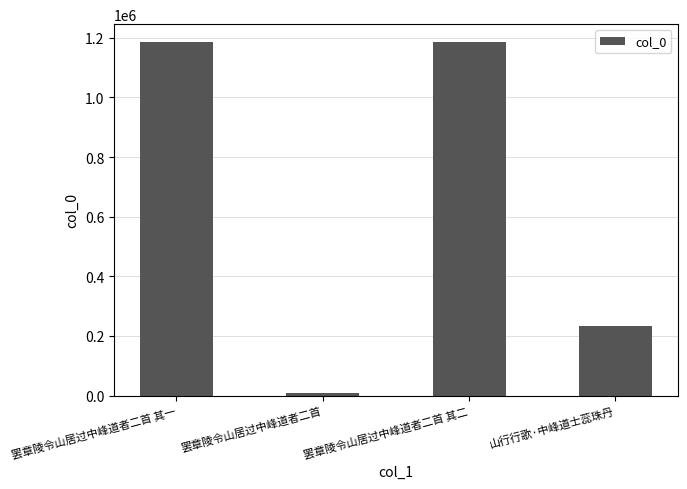

What is the label of the 4th bar from the right?

罢章陵令山居过中峰道者二首 其一